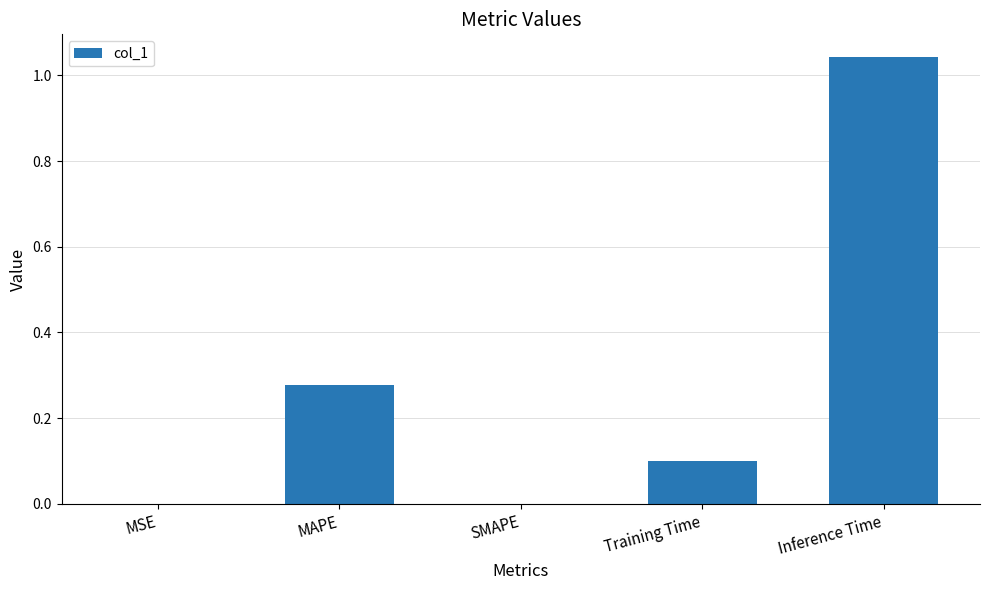

Is it true that the value at SMAPE is 0.0?

True